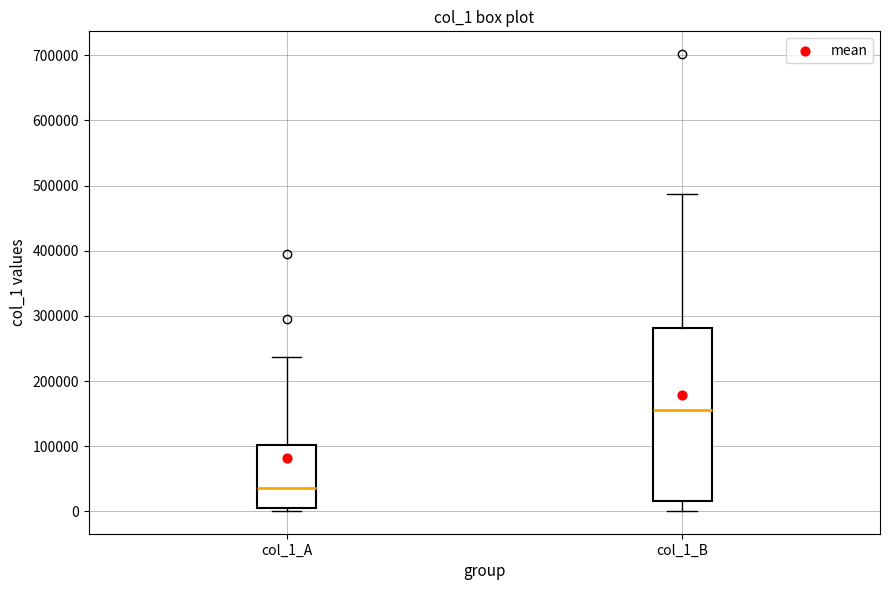

Where does the upper whisker of the box for col_1_B end on the y-axis? The values are not printed on the chart, so give them approximately, as read against the axis.

490000